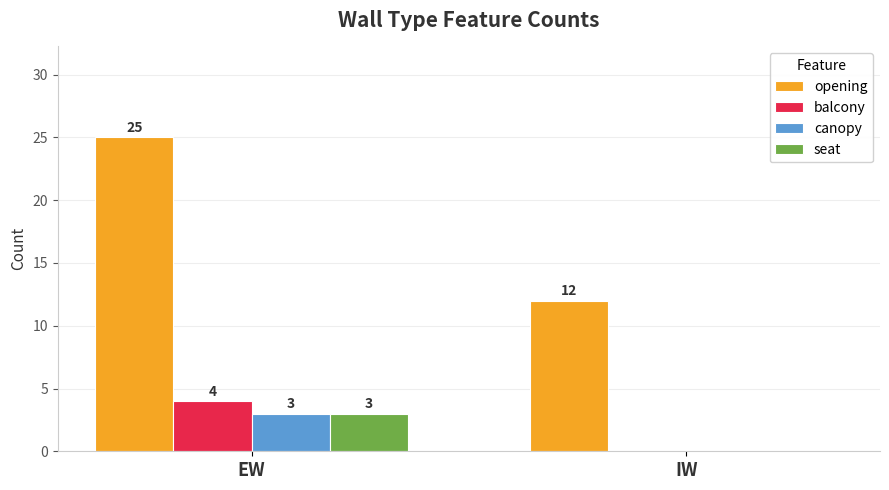

What is the sum of all canopy values?

3